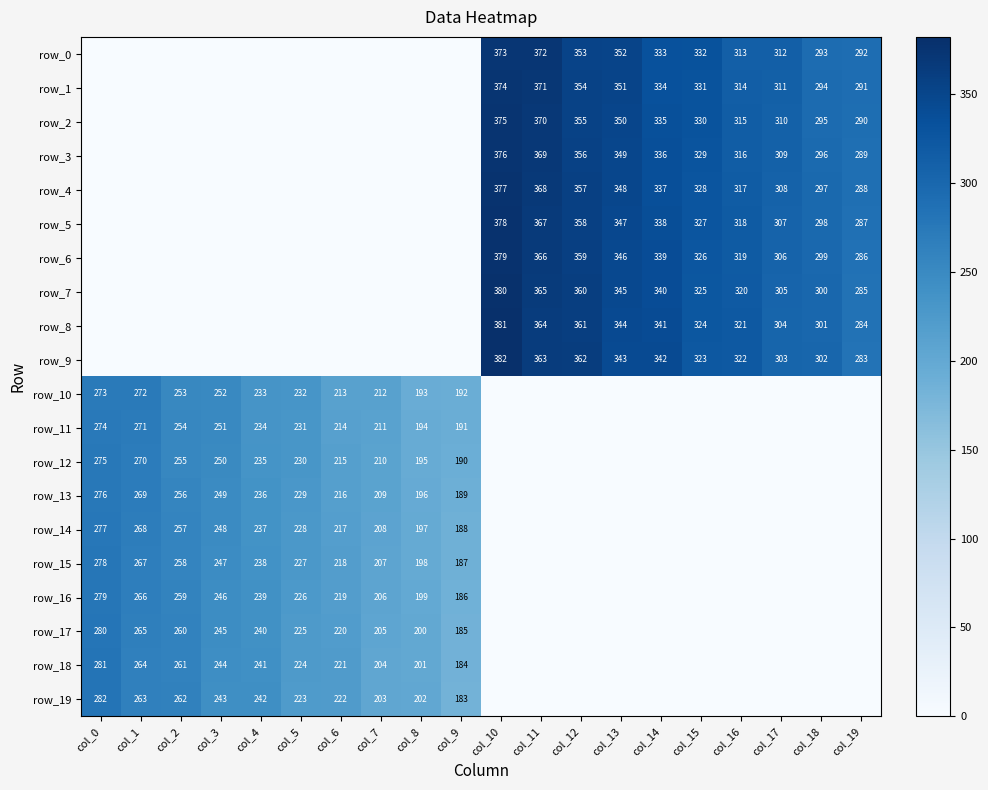

Which has a higher value, col_14 or col_16?

col_14